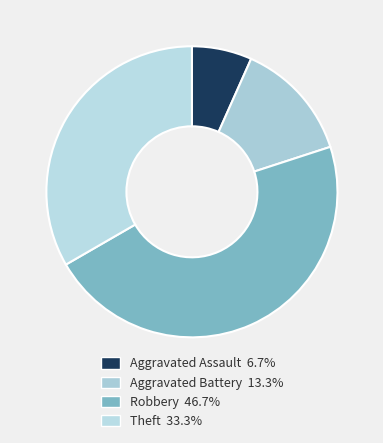

Does Aggravated Assault account for over 50% of the chart?

No